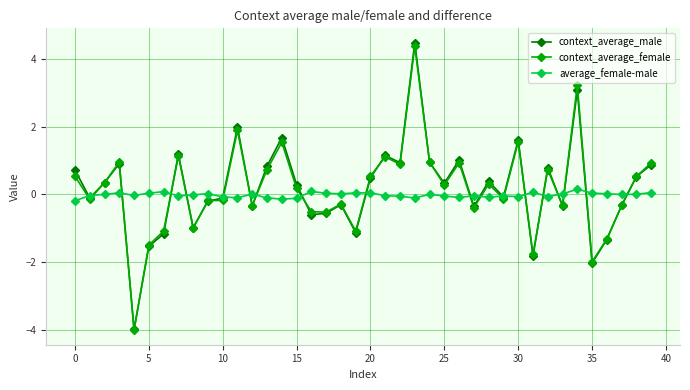

How many values in context_average_female are above zero?

21